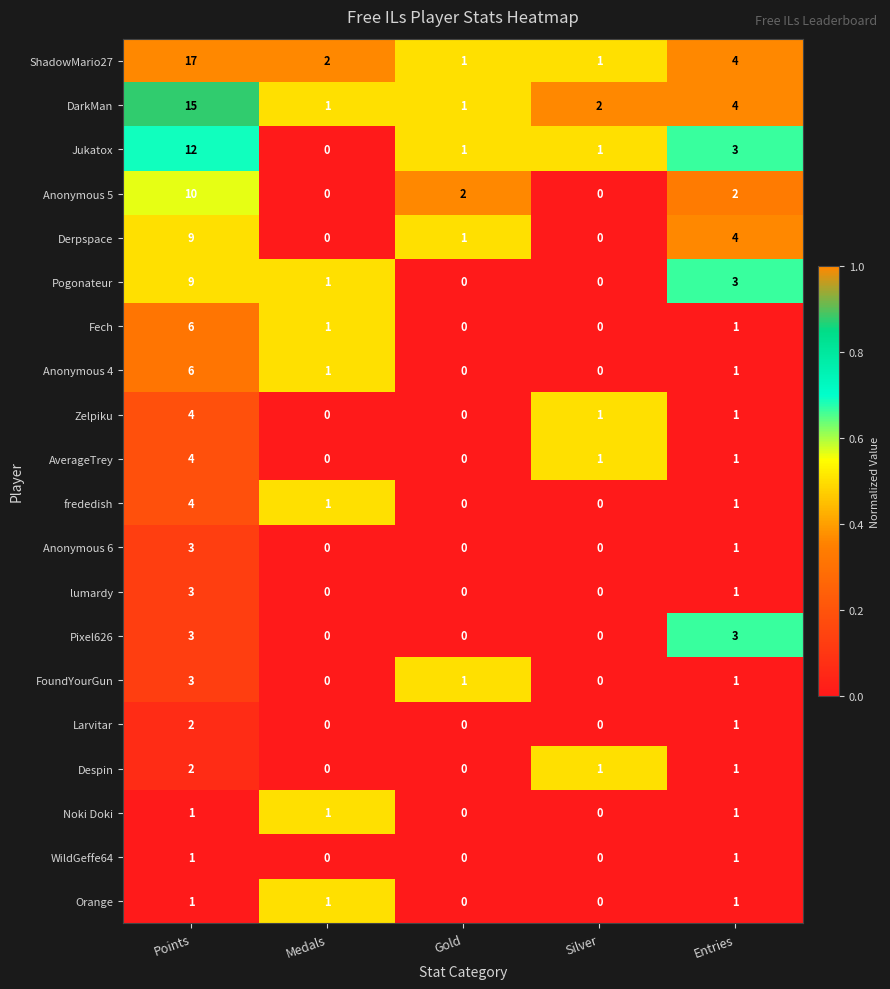

Is it true that Pogonateur equals 1 at Medals?

True